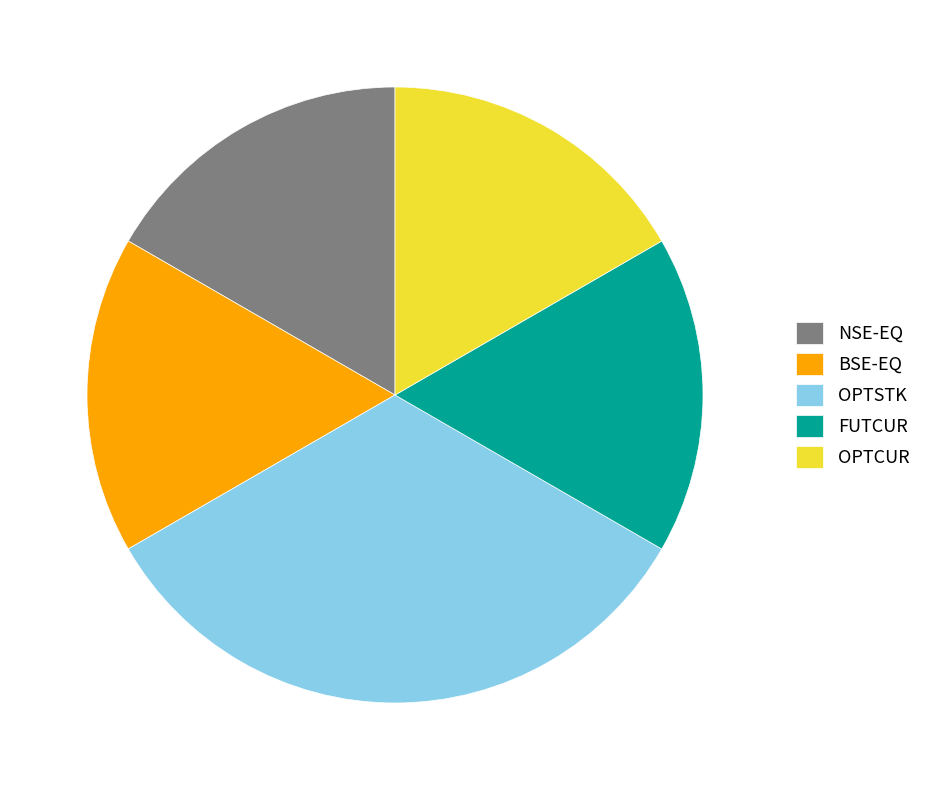

True or false: OPTCUR accounts for 17% of the total.

True